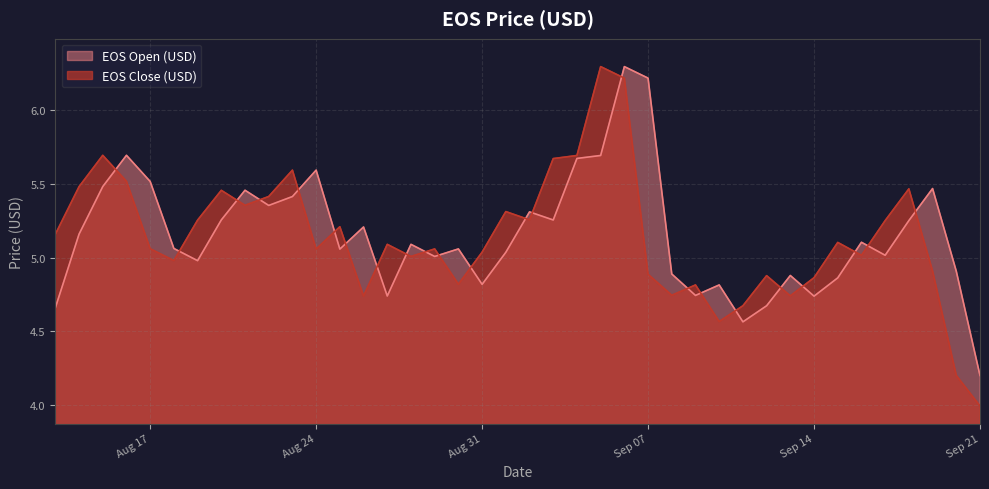

What is the greatest value displayed?

6.3